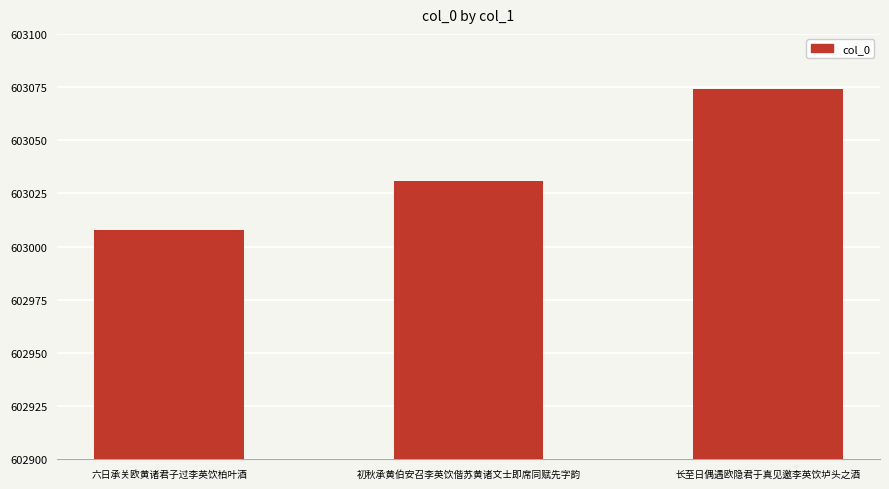

Which category has the lowest value across all series?

六日承关欧黄诸君子过李英饮柏叶酒